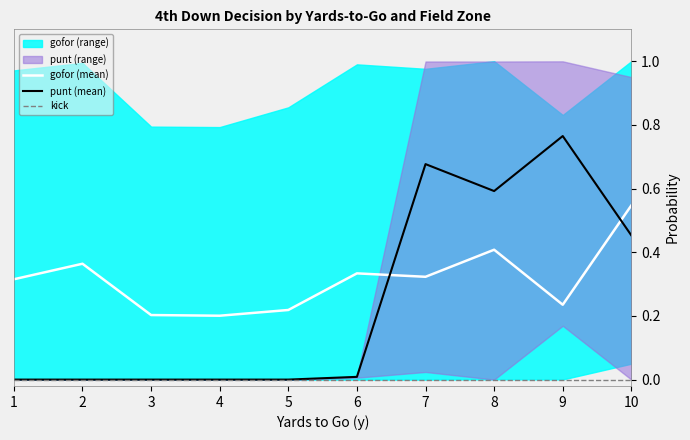

What value does the gofor (mean) series have at 10?

0.5